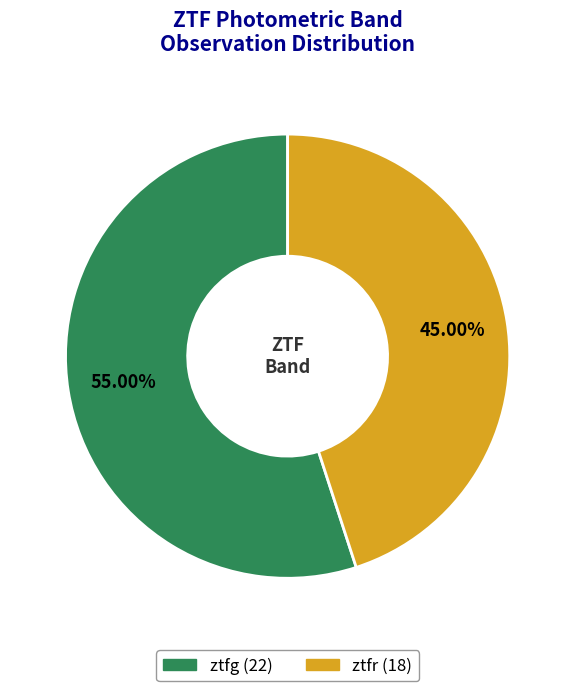

What is the ratio of the value at ztfg to the value at ztfr?

1.2